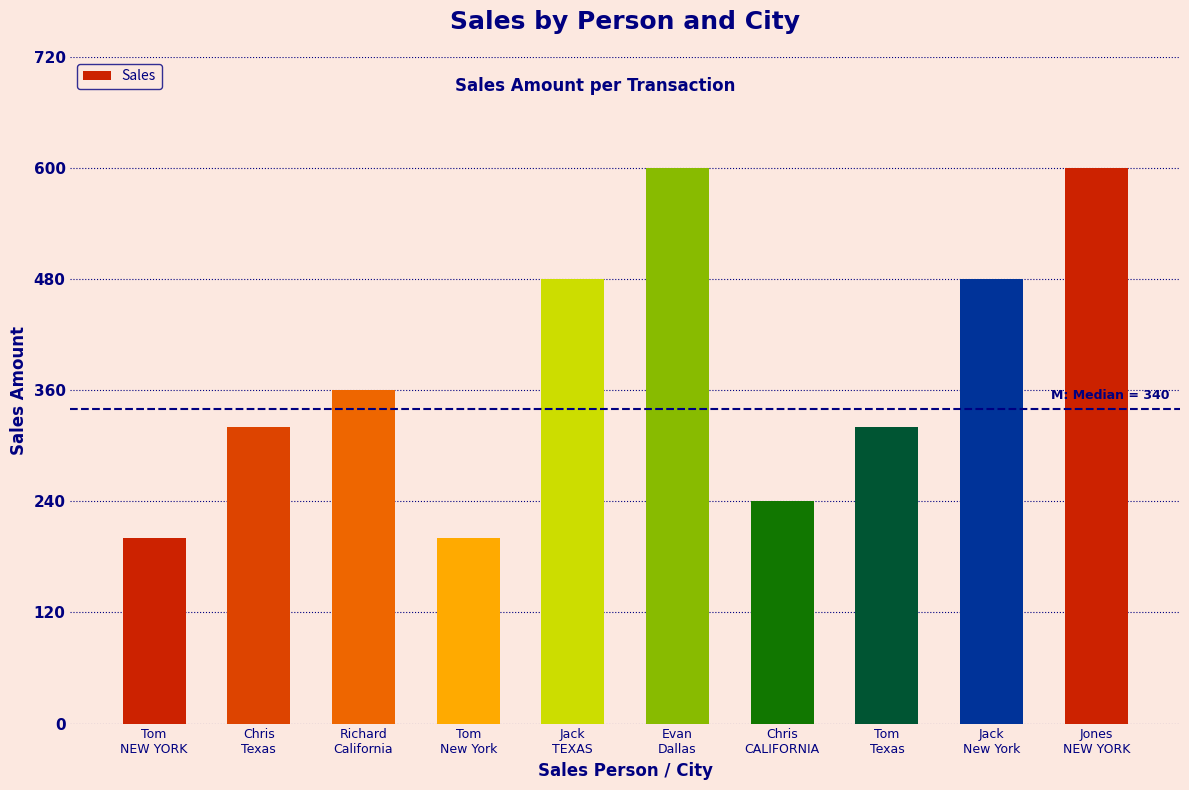

What position from the left is Jack
New York?

9